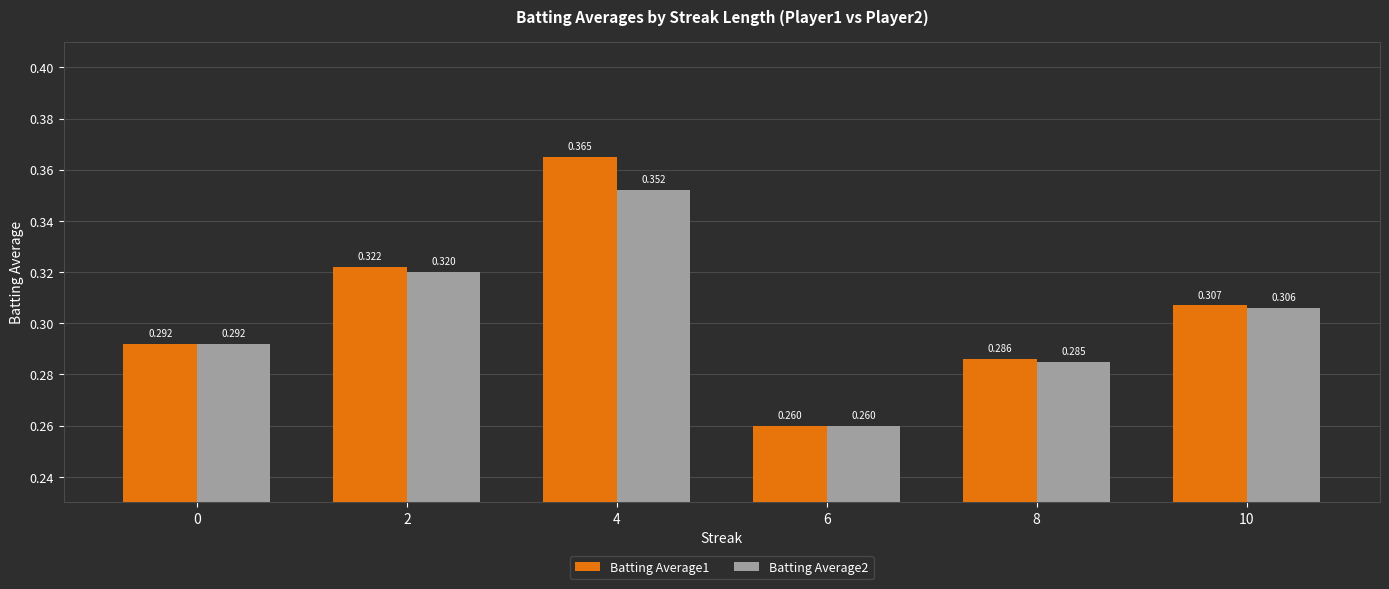

What is the sum of all Batting Average1 values?

1.8